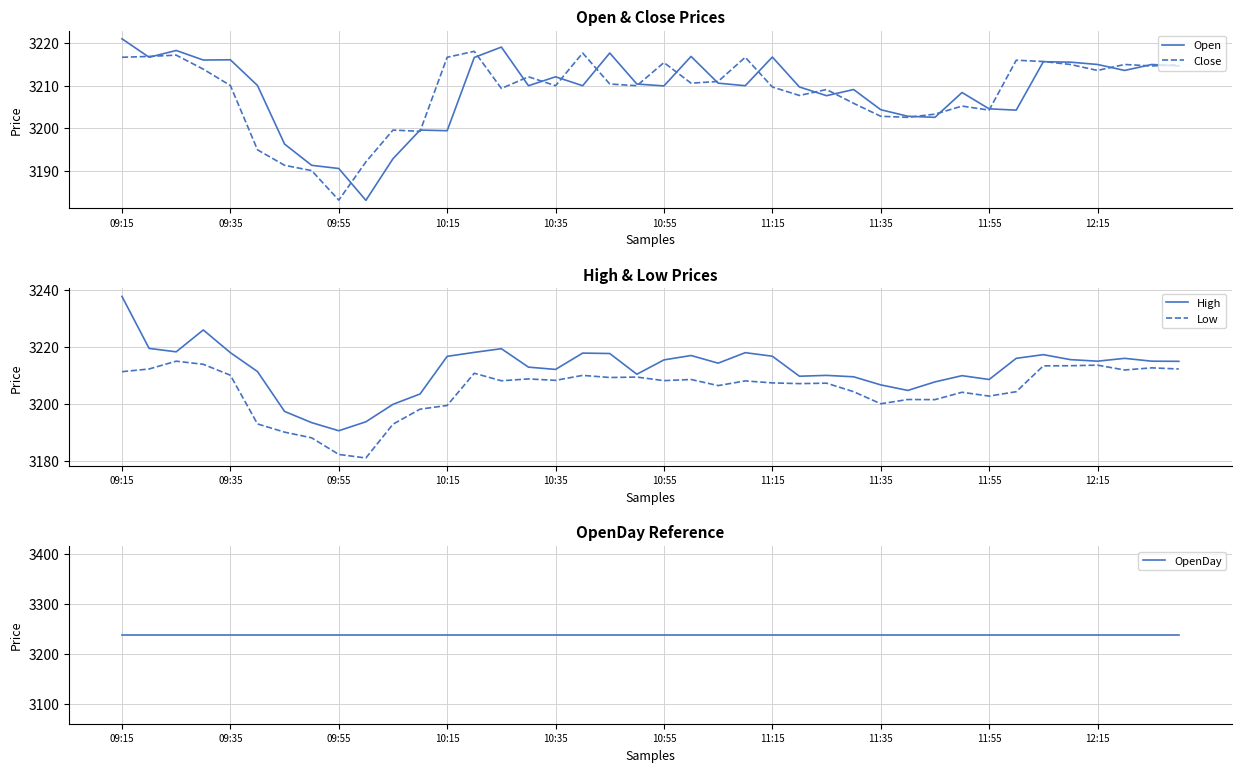

What is the minimum value shown in the chart?

3180.9